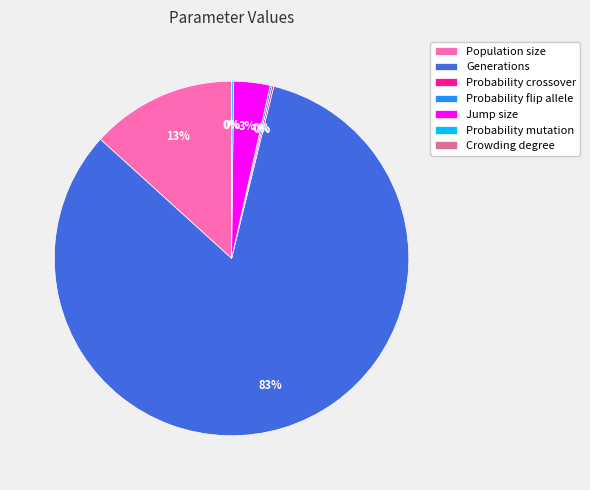

True or false: Generations accounts for 92% of the total.

False